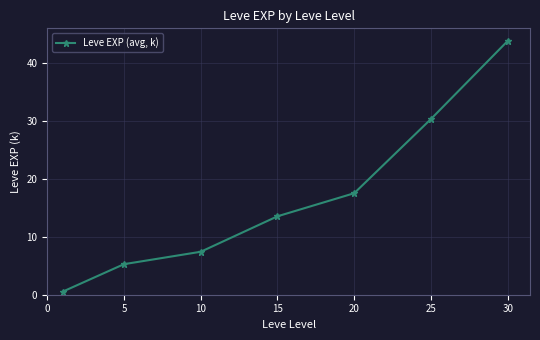

What is the greatest value displayed?

43.7